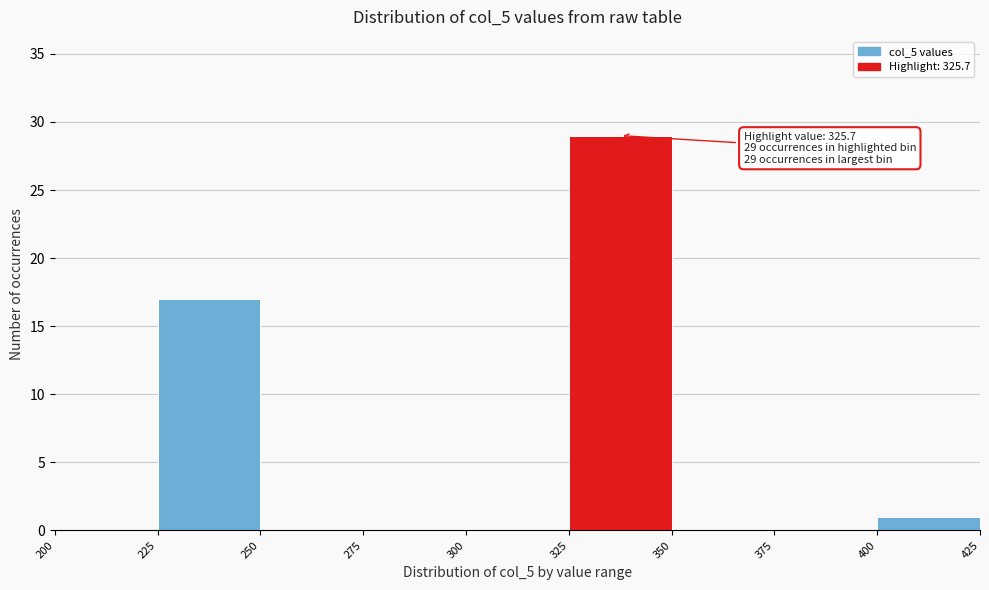

Over which range of the x-axis is the bar tallest?

325 to 350